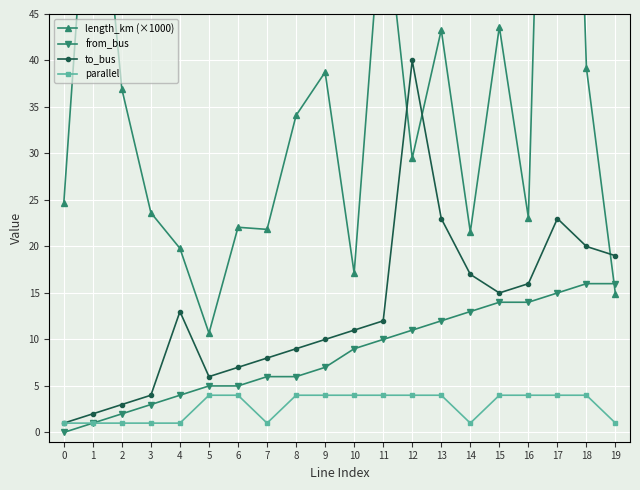

What is the average value of the length_km (×1000) series?

36.3